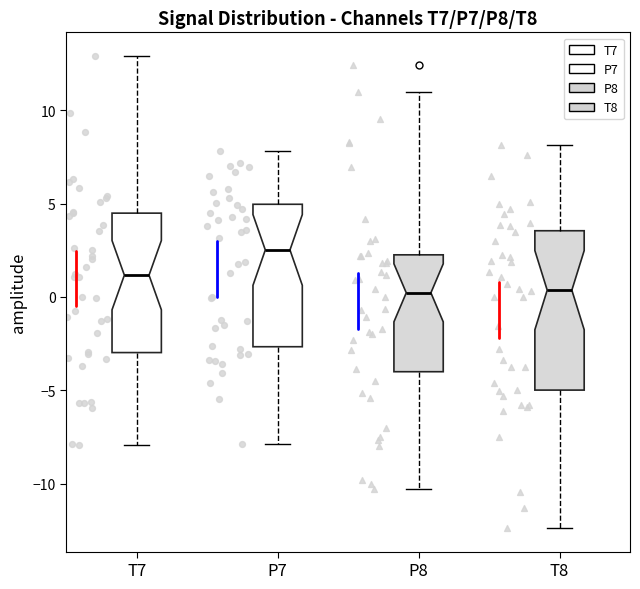

Reading left to right, read every box against the y-axis: the position of its median line, the range the box covers, and the ends of its whiskers. The values are not printed on the chart, so give them approximately, as read against the axis.

T7: median 1.0, box -3.0 to 4.5, whiskers -8.0 to 13.0
P7: median 2.5, box -2.5 to 5.0, whiskers -8.0 to 8.0
P8: median 0.0, box -4.0 to 2.5, whiskers -10.5 to 11.0
T8: median 0.5, box -5.0 to 3.5, whiskers -12.5 to 8.0